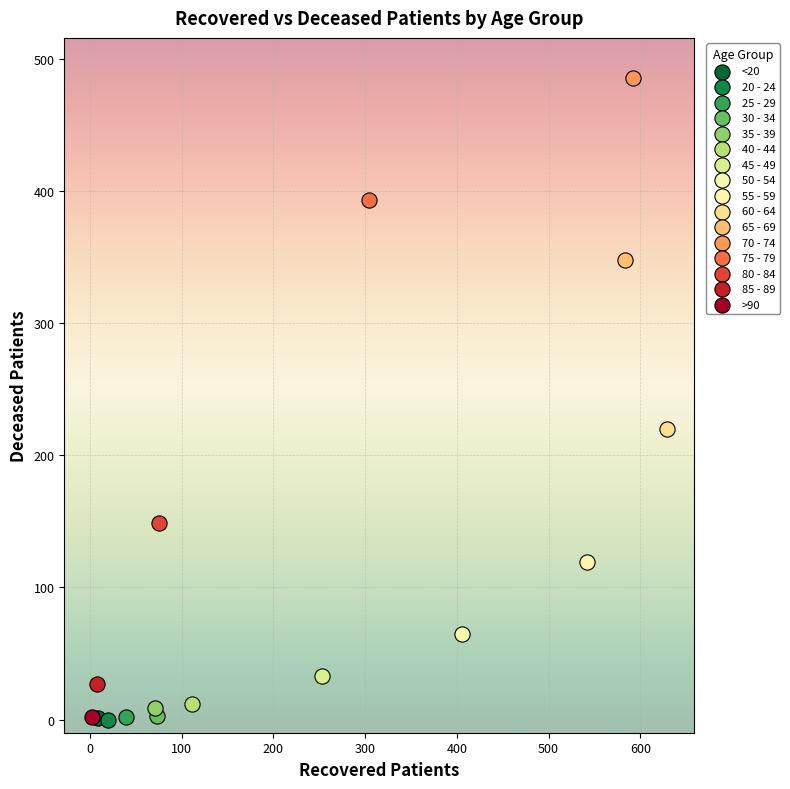

What are all the series names shown in the legend?

<20, 20 - 24, 25 - 29, 30 - 34, 35 - 39, 40 - 44, 45 - 49, 50 - 54, 55 - 59, 60 - 64, 65 - 69, 70 - 74, 75 - 79, 80 - 84, 85 - 89, >90